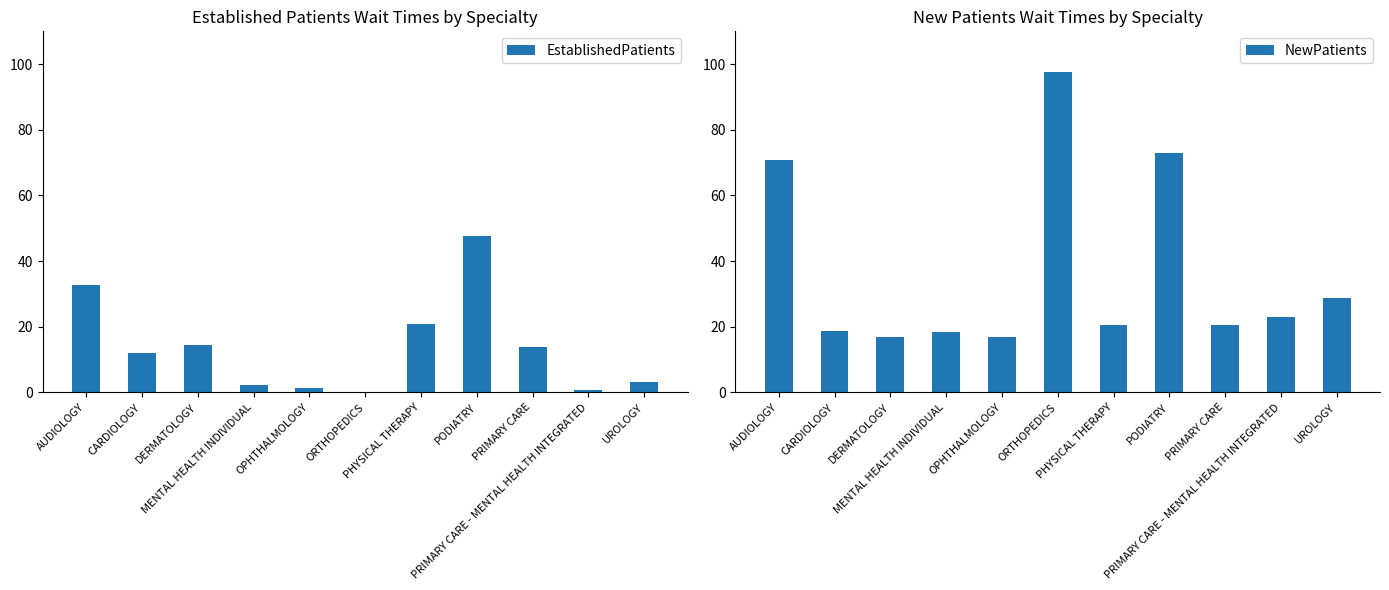

At how many categories does at least one series exceed 87?

1